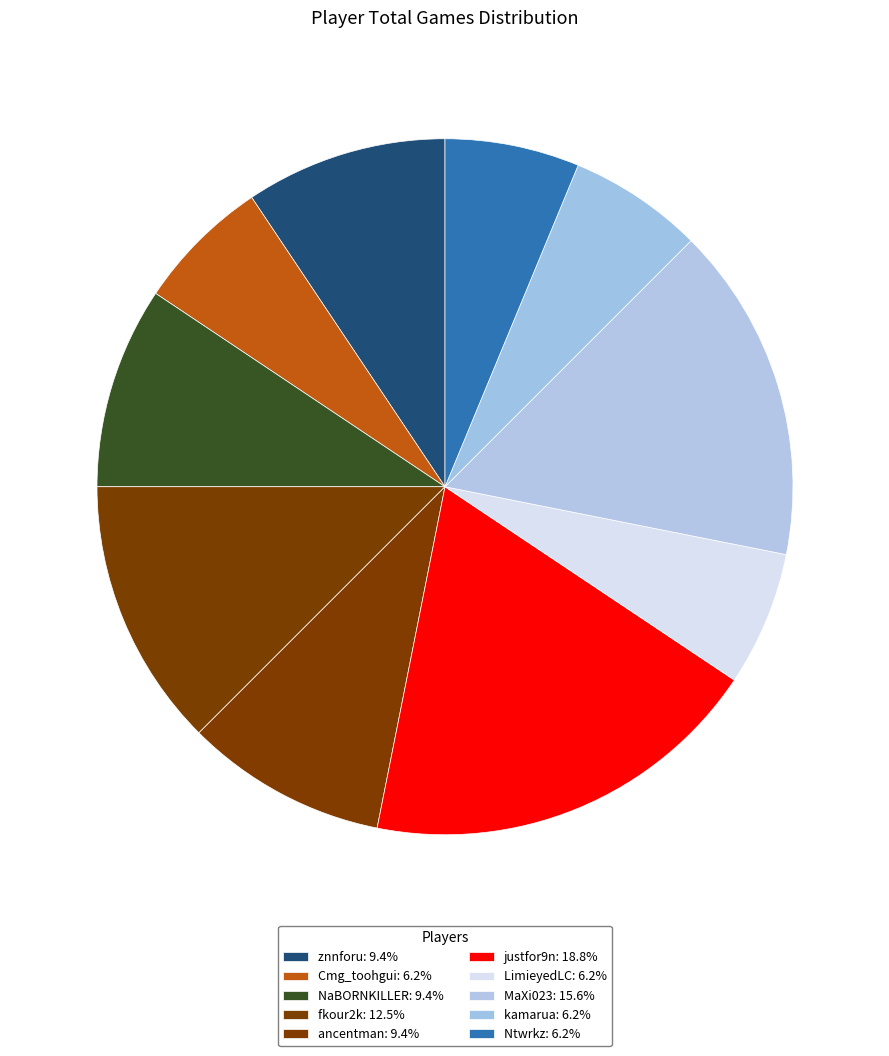

To the nearest percent, what is the difference between the ancentman and Ntwrkz slice percentages?

3%